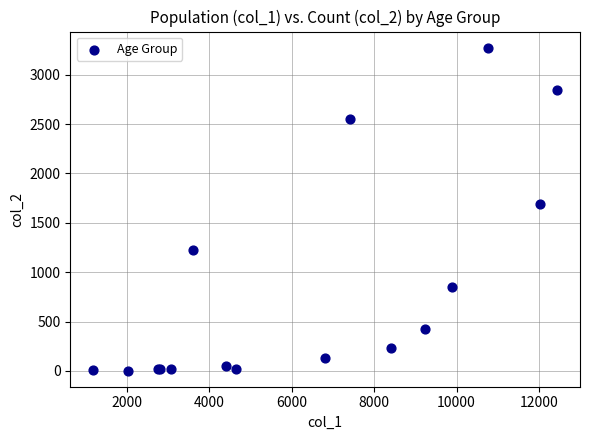

What Y value in the scatter plot is closest to 1638?

1690